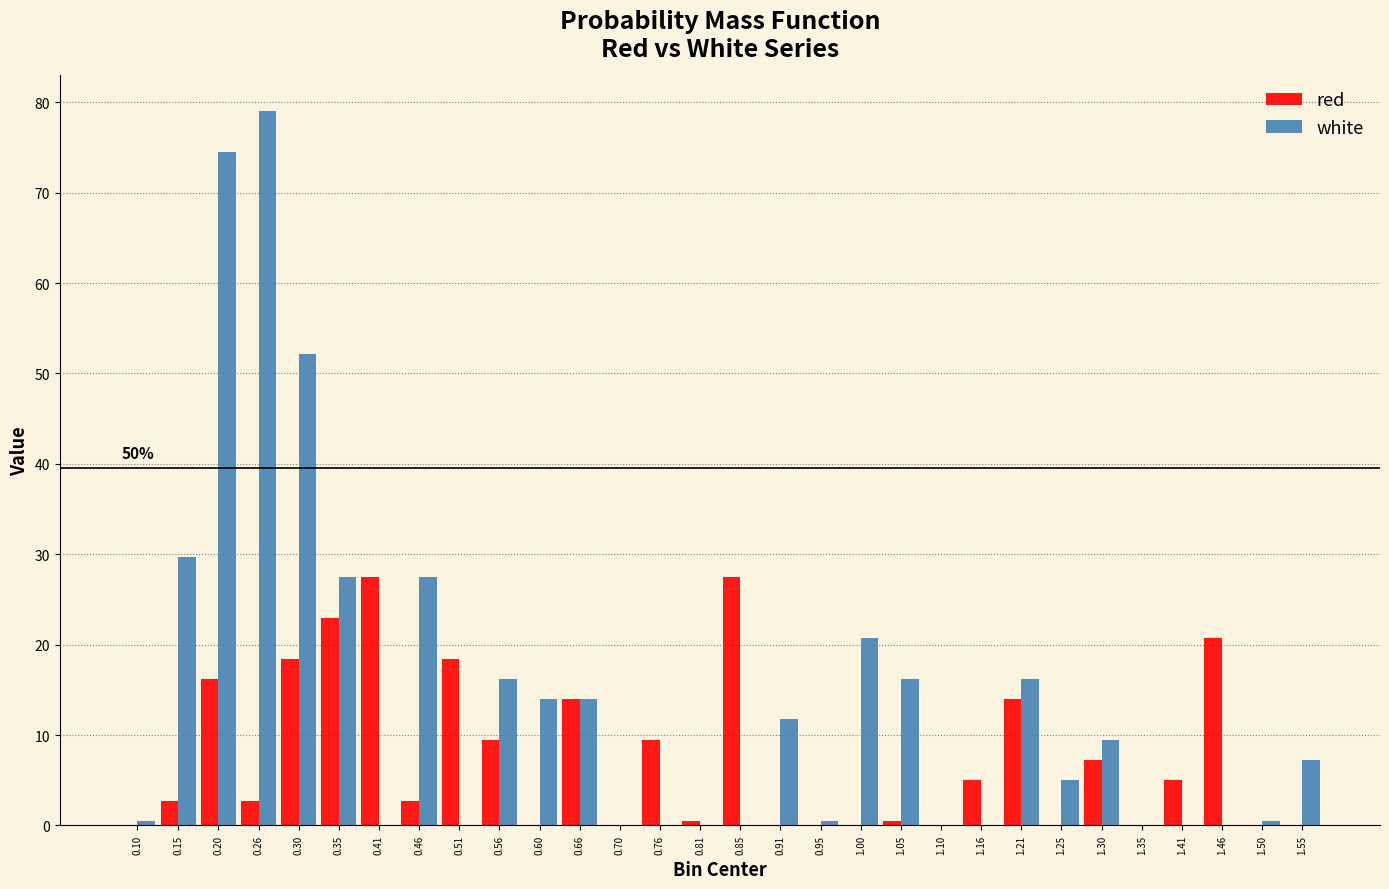

What is the sum of all red values?

225.1